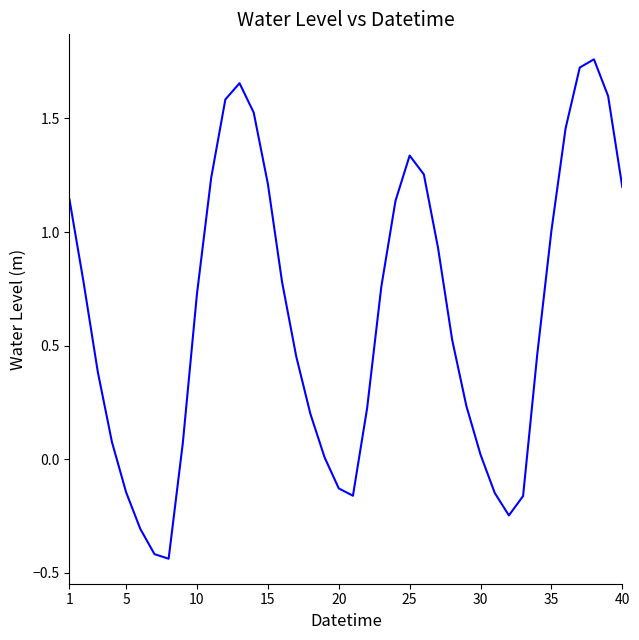

What is the difference between the maximum and minimum values?

2.2